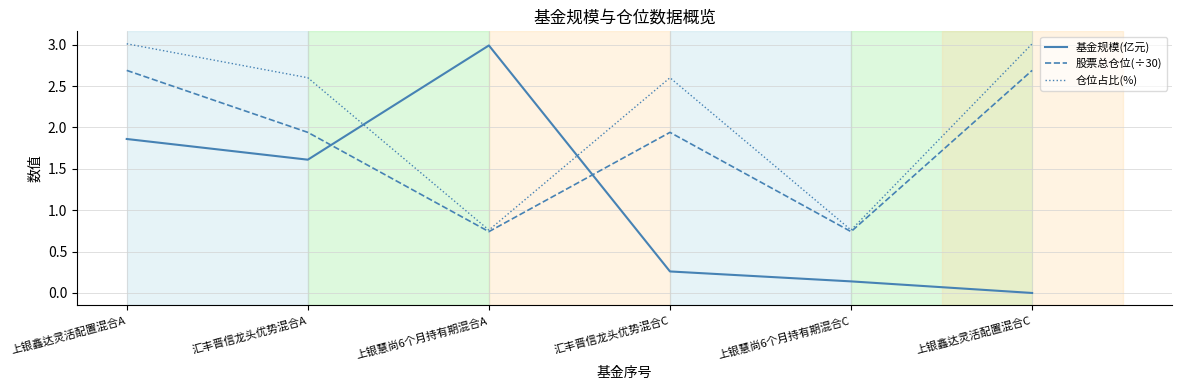

At which category is the sum across all series the highest?

上银鑫达灵活配置混合A